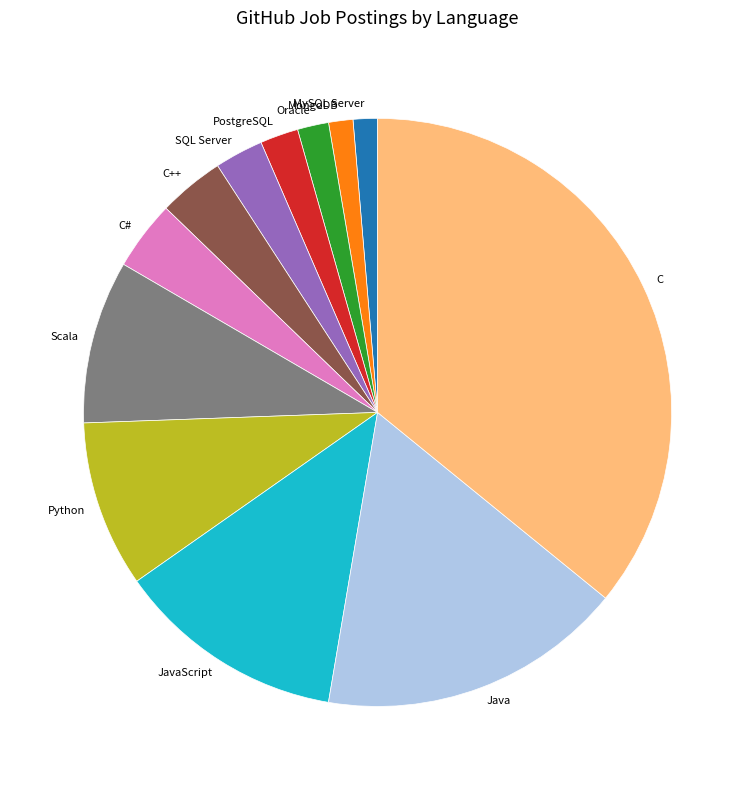

How many slices are in this pie chart?

12